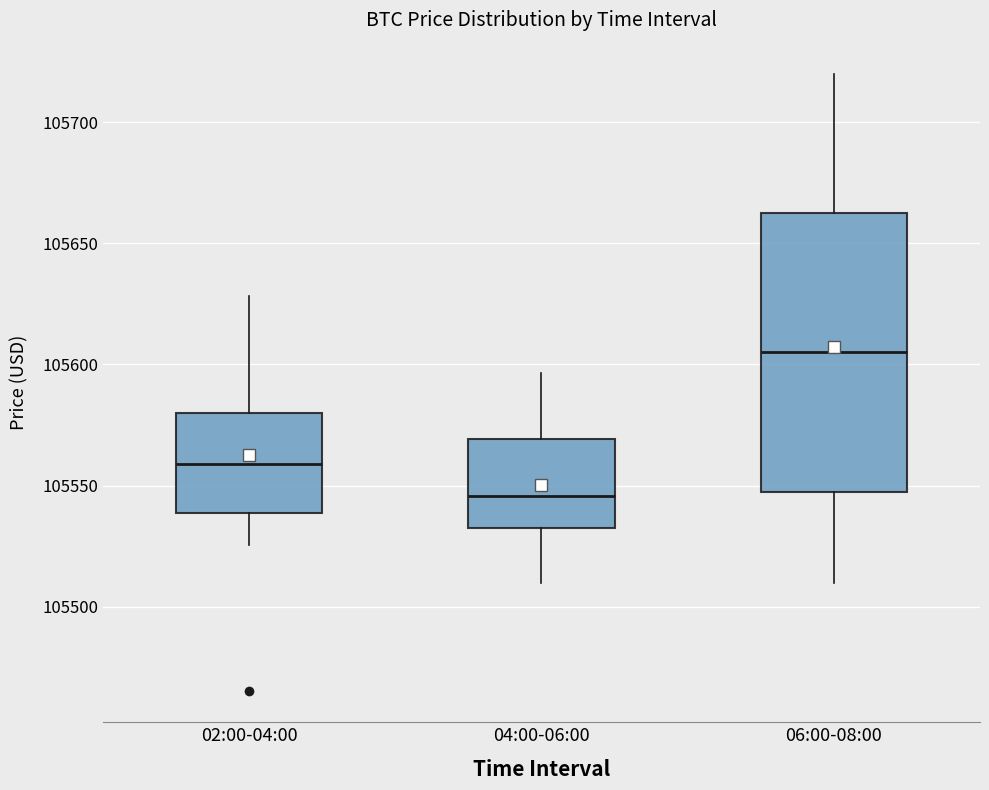

Which box is the tallest, from its lower edge to its upper edge?

06:00-08:00